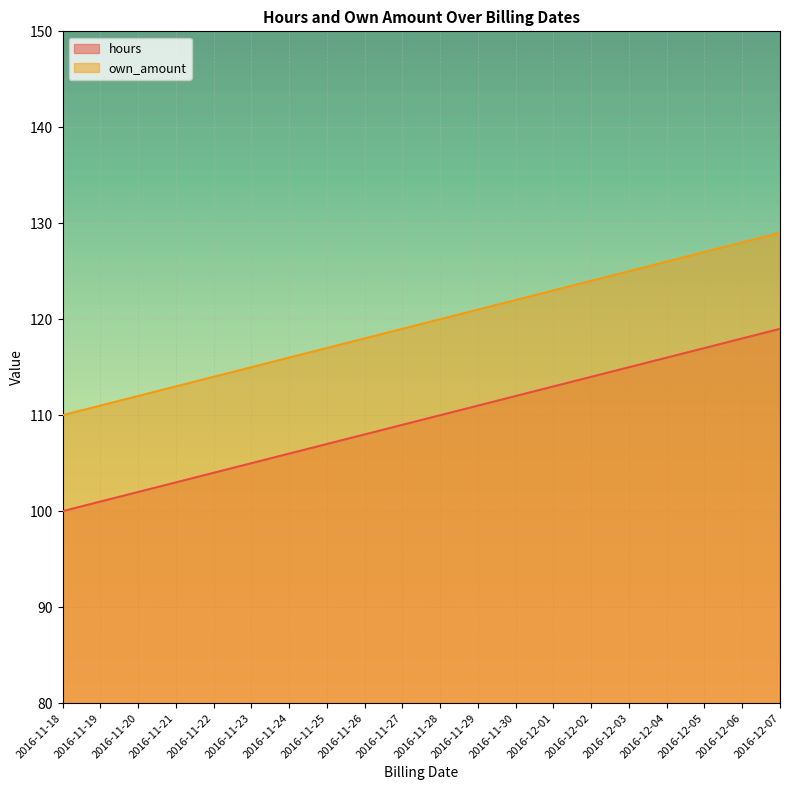

Which series changed the most between 2016-11-22 and 2016-11-23?

hours